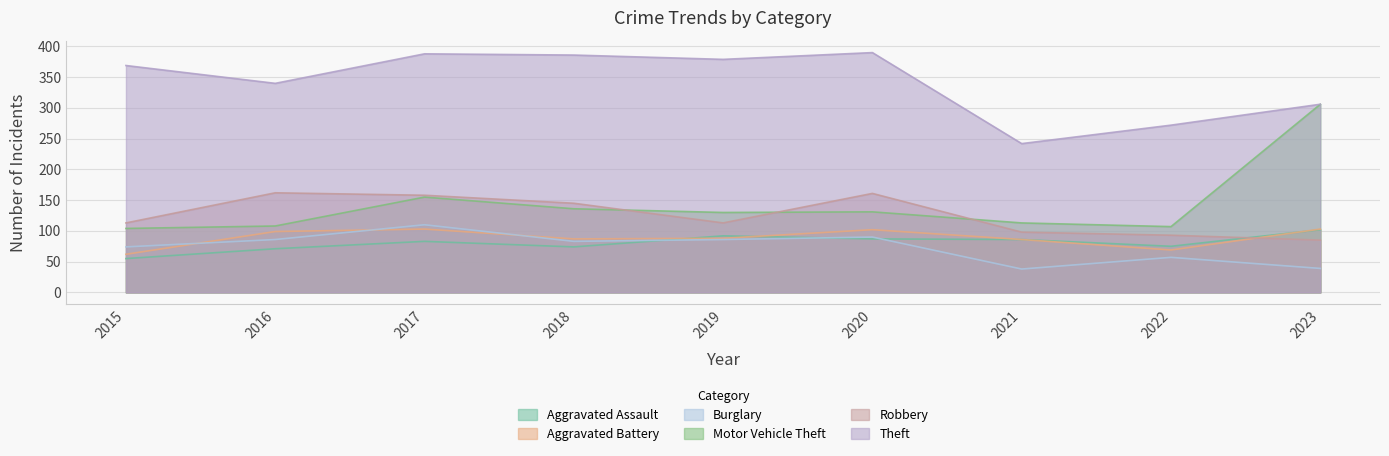

Reading right to left, transcribe all the data shown in this chart.

Aggravated Assault: 102	75	86	87	92	74	83	71	55
Aggravated Battery: 103	69	86	102	88	87	103	99	62
Burglary: 39	57	38	90	86	83	110	86	74
Motor Vehicle Theft: 306	107	113	131	130	136	155	108	104
Robbery: 85	93	98	161	113	145	158	162	113
Theft: 306	272	242	390	379	386	388	340	369